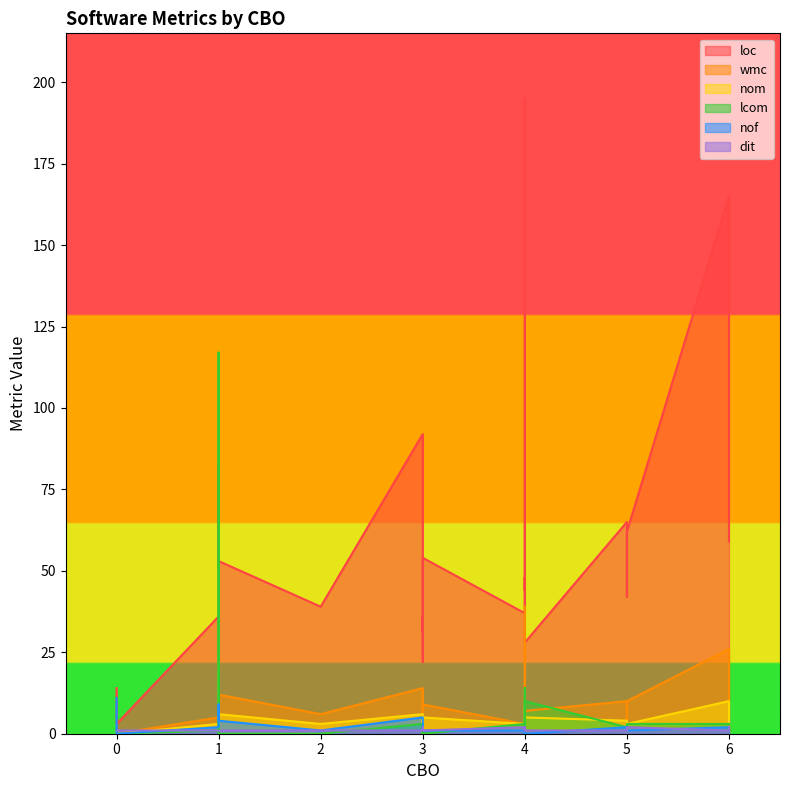

What is the greatest value displayed?

195